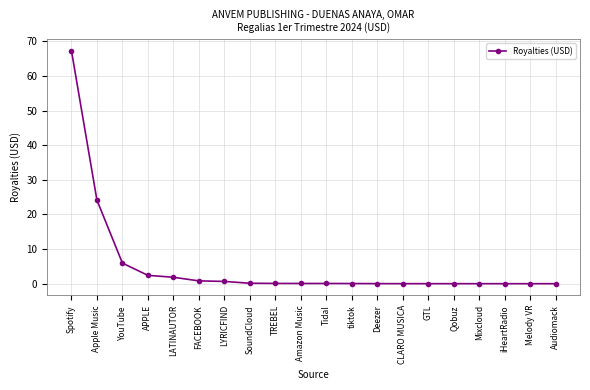

What is the average value?

5.2